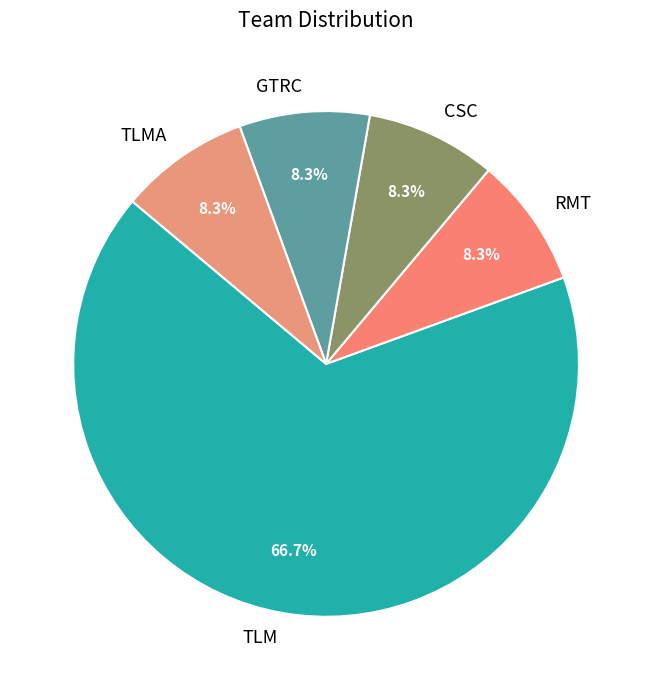

Approximately how many times larger is the value at TLMA compared to RMT?

1.0